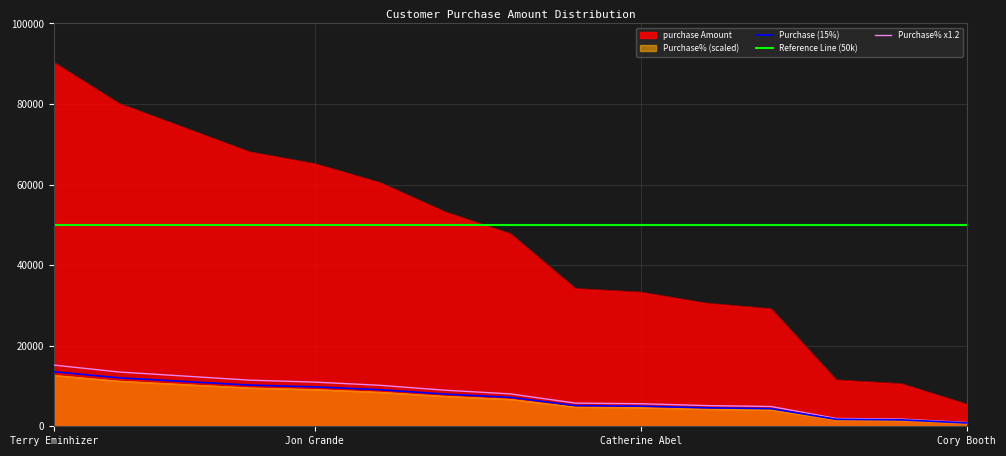

Is it true that Purchase (15%) equals 9782.8 at Jon Grande?

True